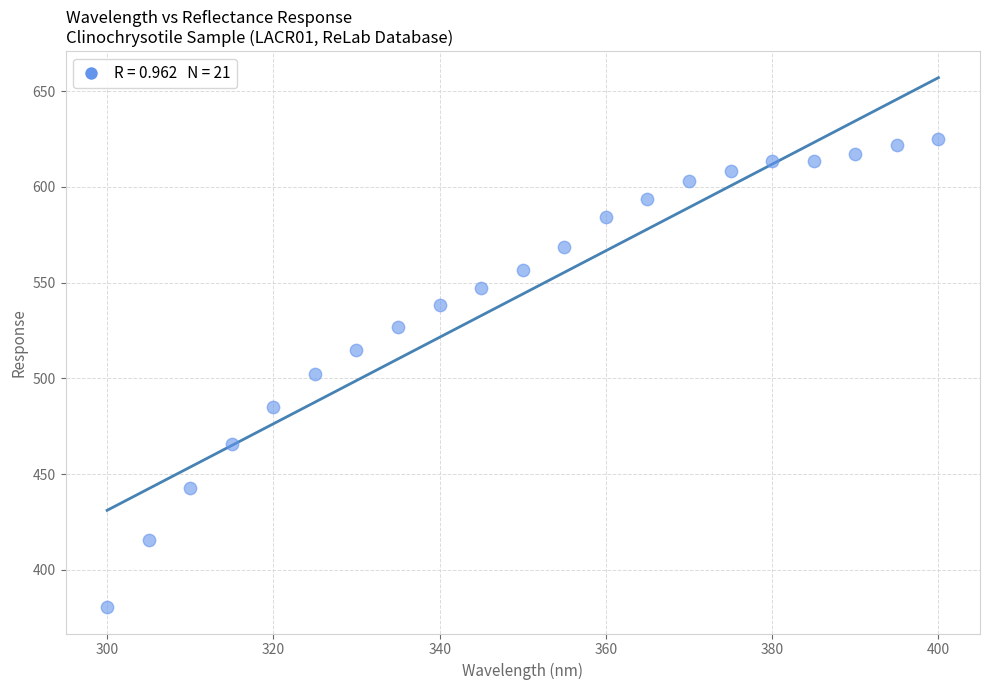

What is the range of X values (max minus min)?

100.0